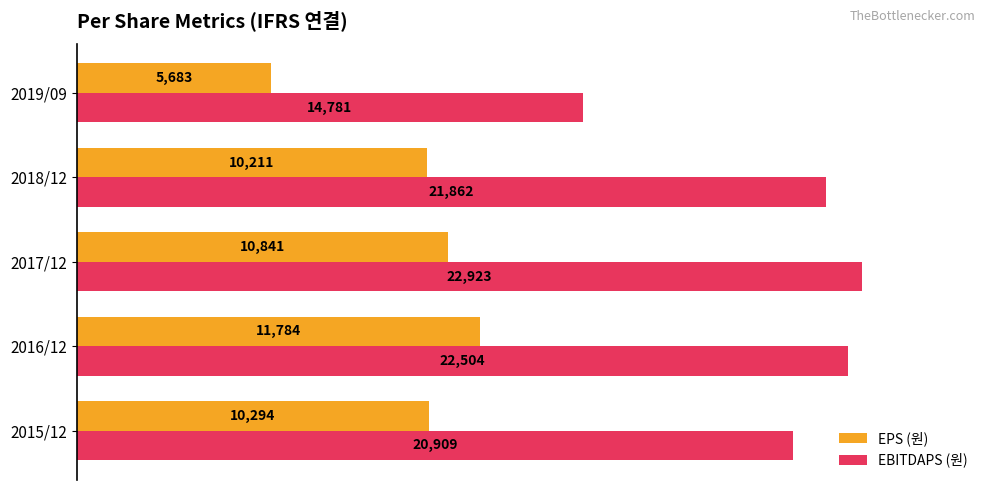

What is the smallest value displayed?

5683